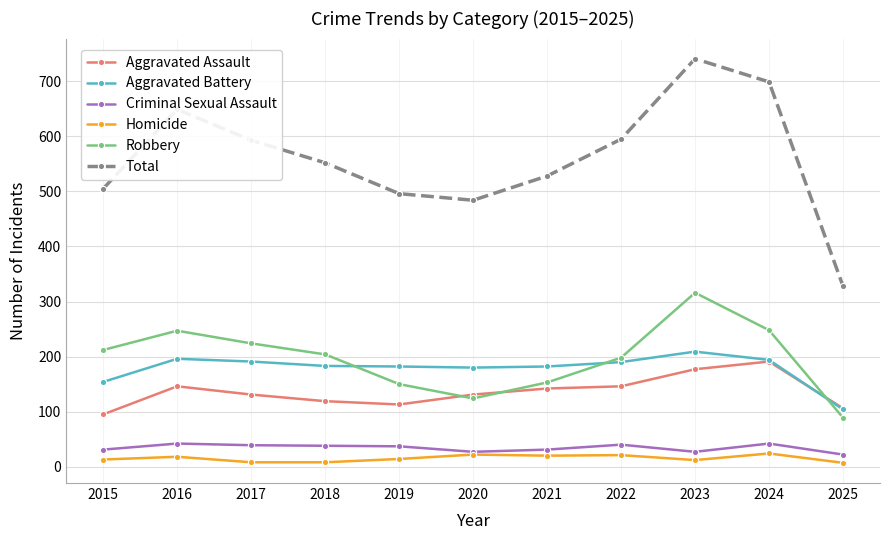

How many series are shown in this chart?

6